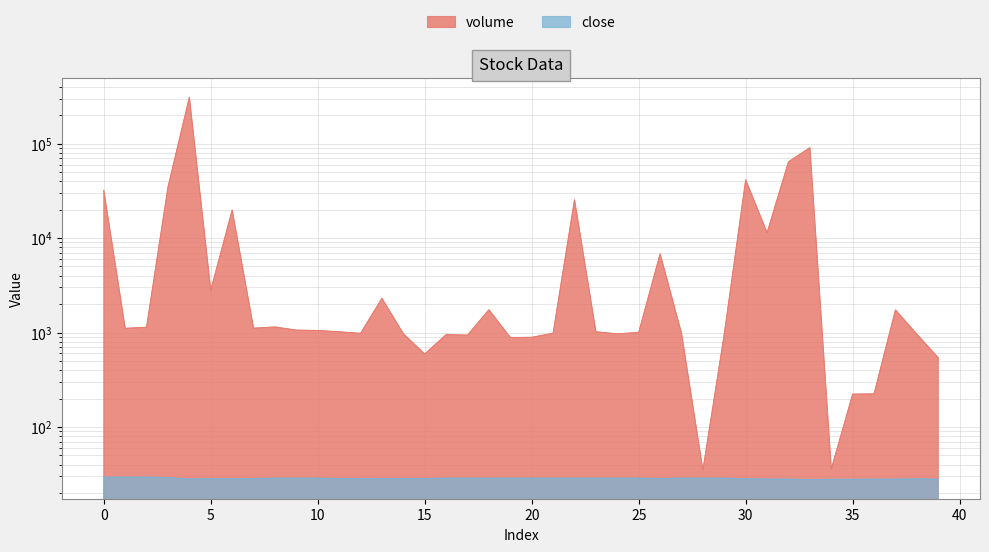

Rank the series by their maximum value, from highest to lowest.

volume, close